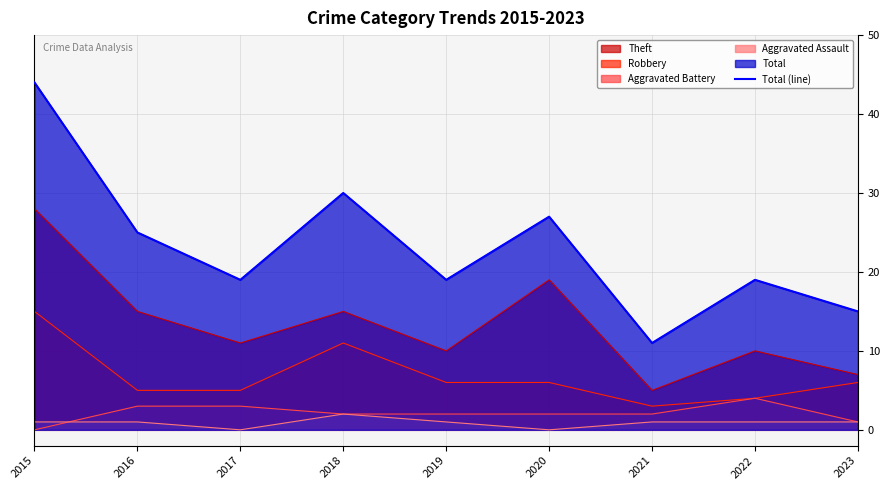

At which category does the data reach its first local valley?

2017